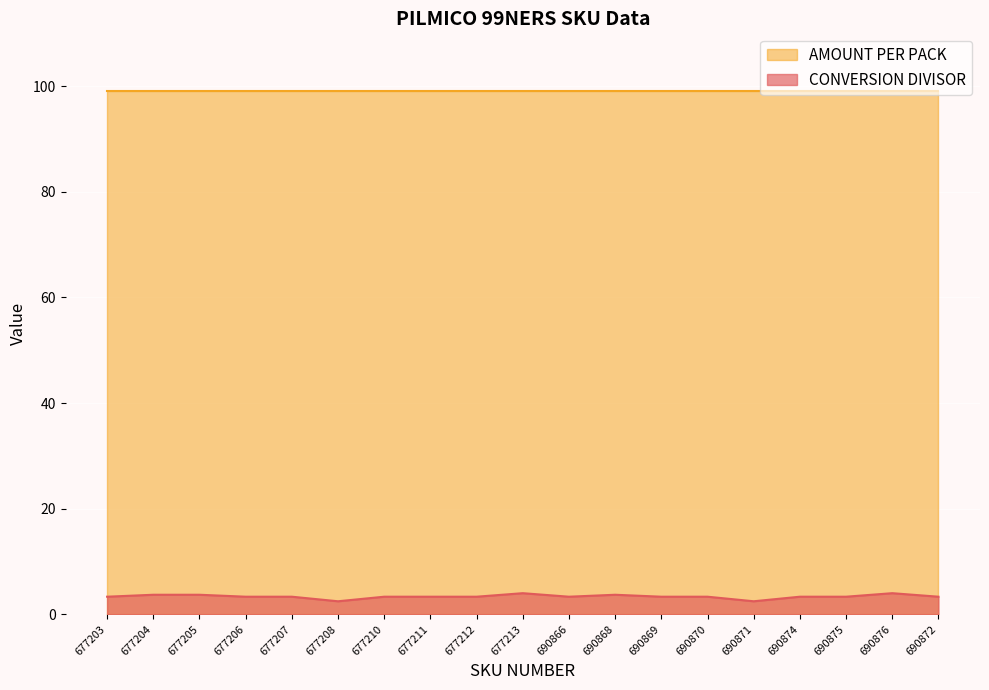

Approximately how many times larger is the value at 677203 compared to 677205?

0.9